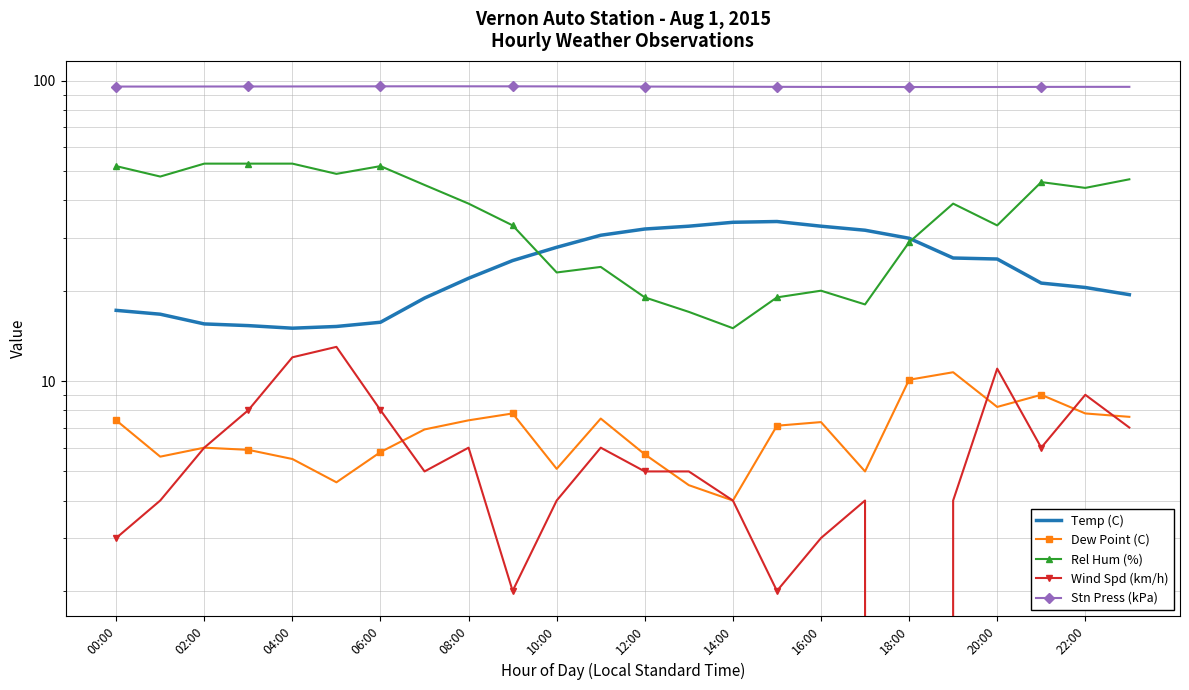

Read the Dew Point (C) value at 08:00.

7.4